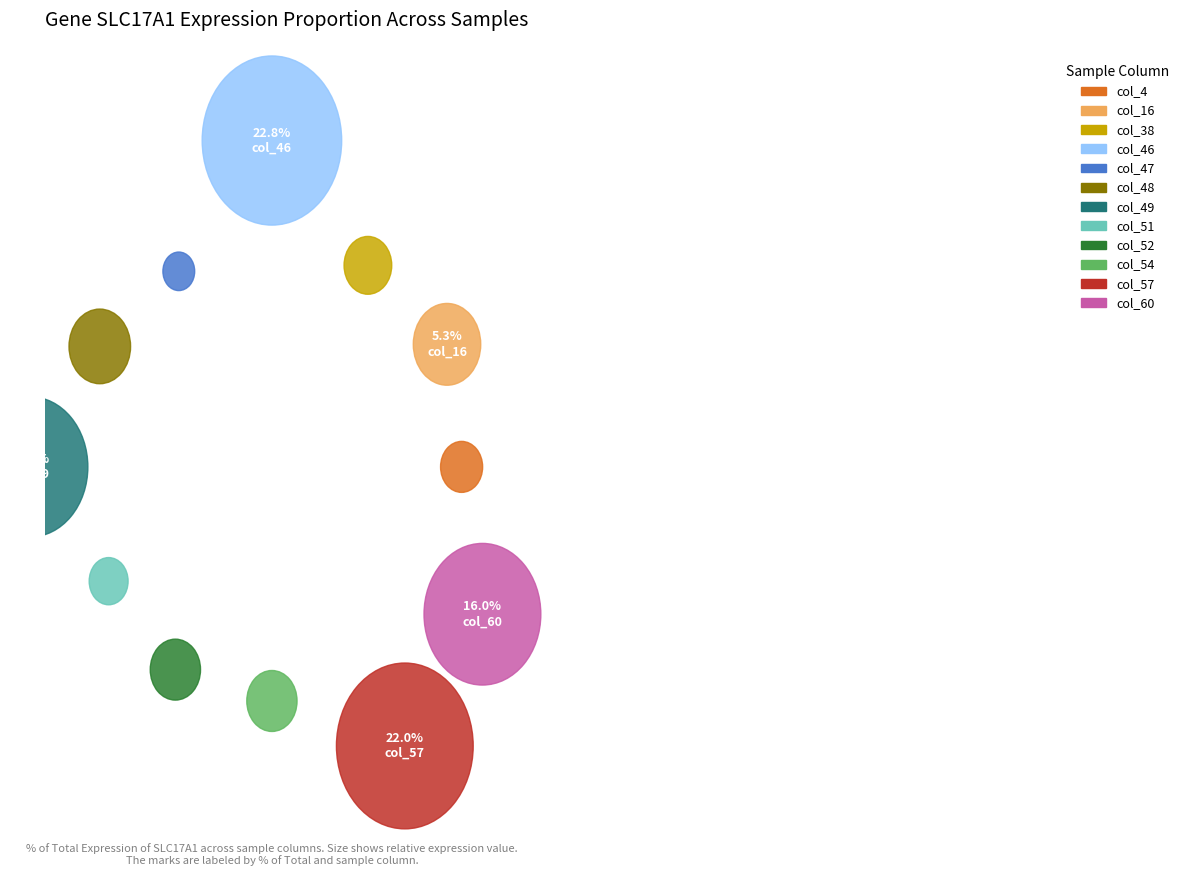

Which has a higher value, col_51(0.06) or col_57(0.74)?

col_57(0.74)